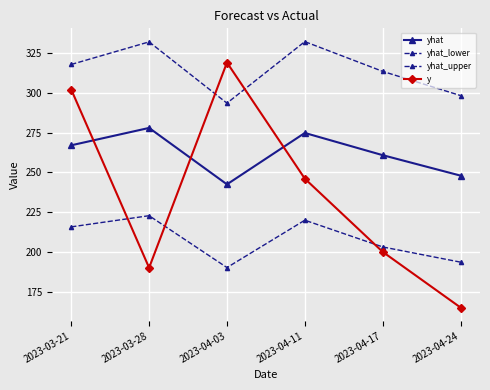

How many data points does each series have?

6